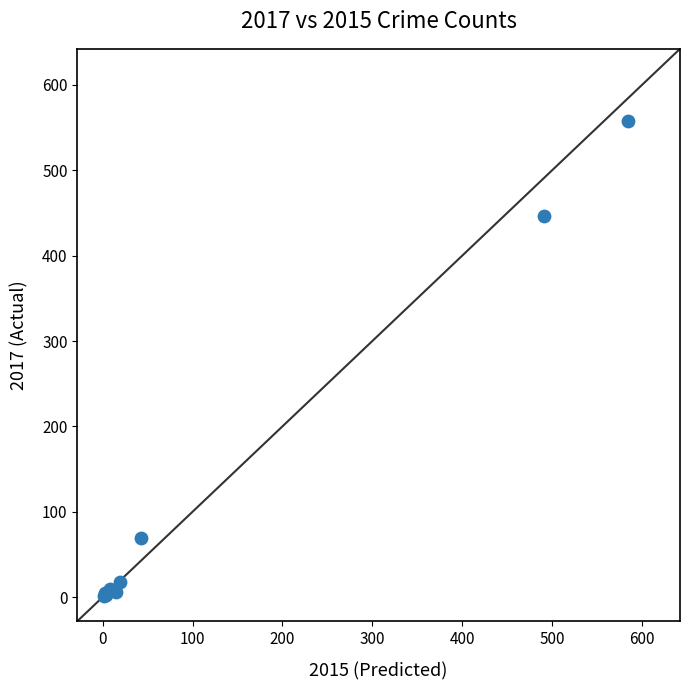

What Y value in the scatter plot is closest to 279?

447